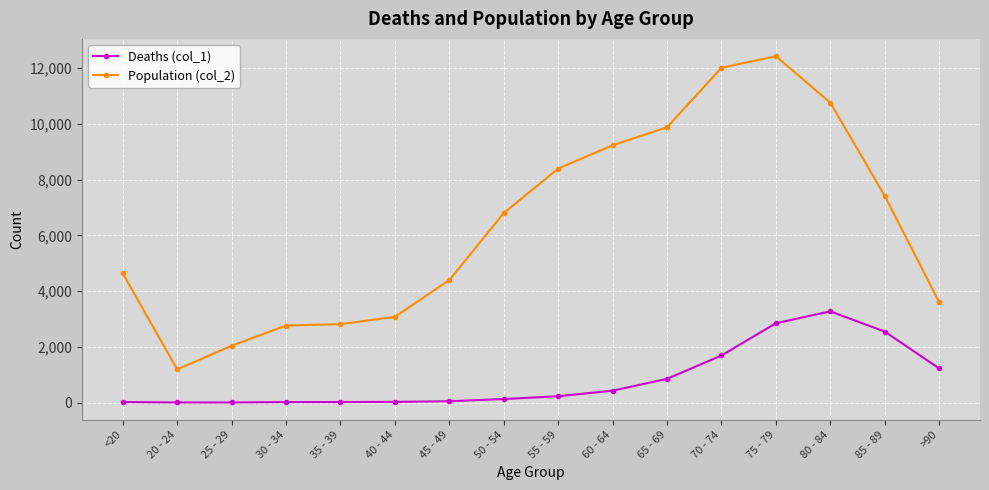

At how many categories does at least one series exceed 2510?

14